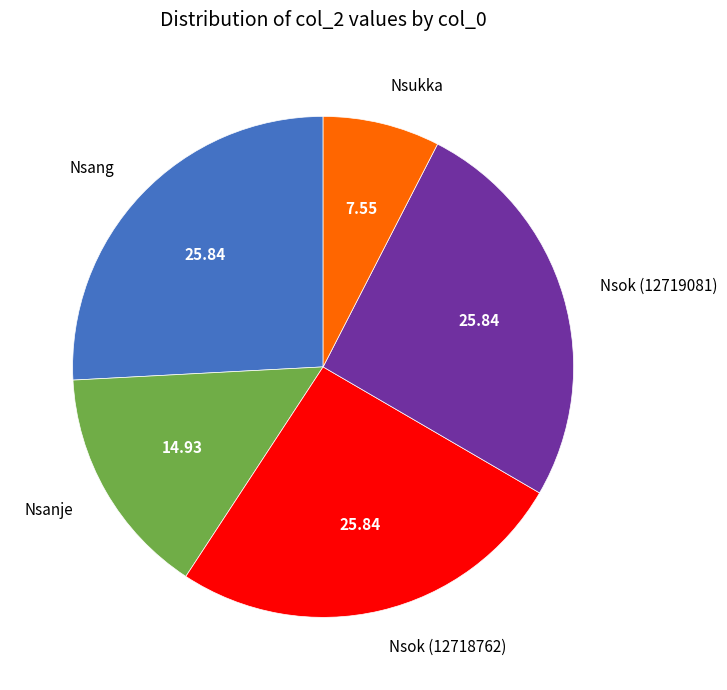

Count the number of slices in the pie.

5